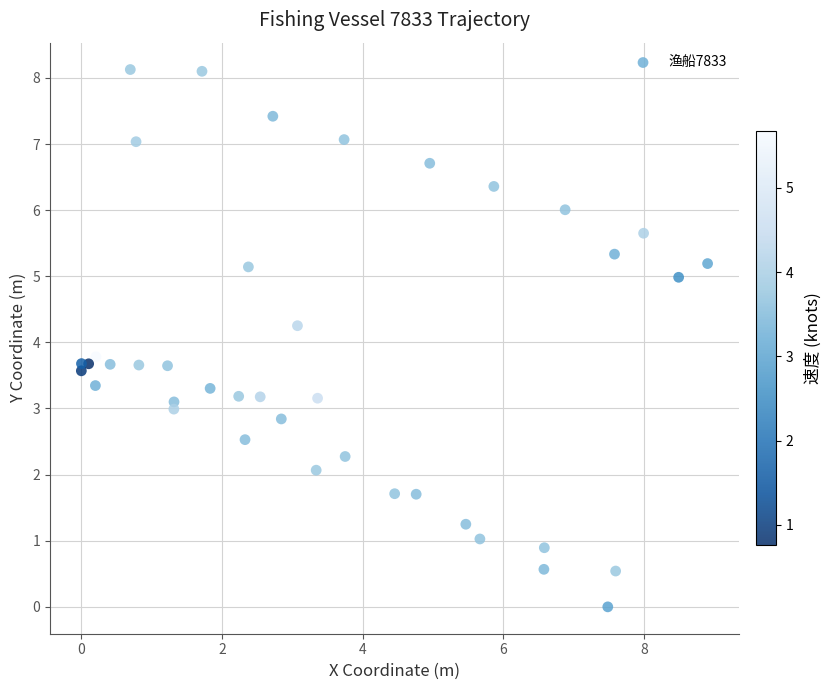

What is the range of X values (max minus min)?

8.9